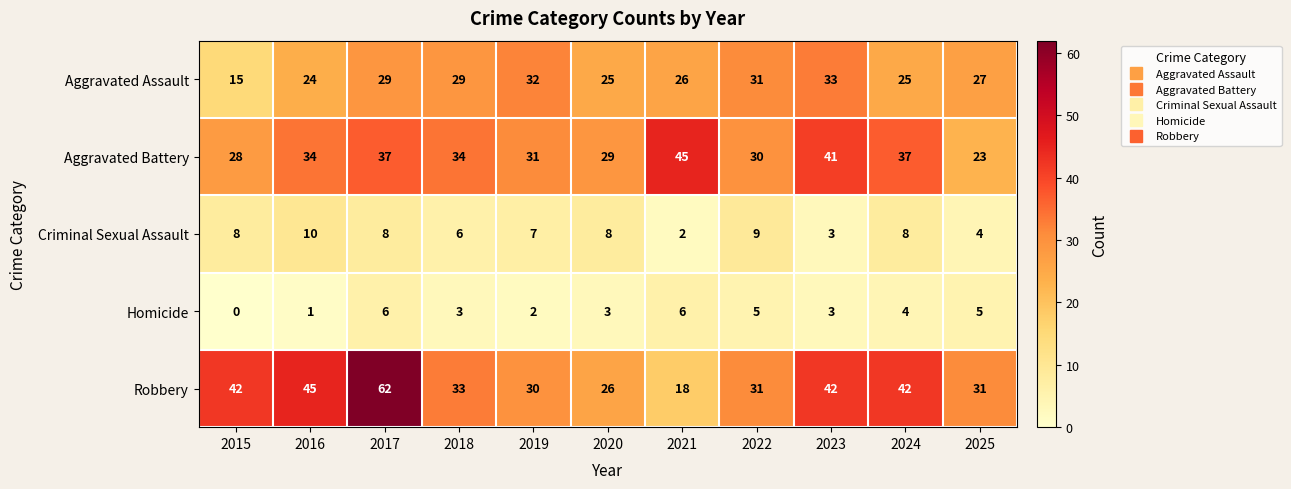

Which series has the widest spread of values?

Robbery